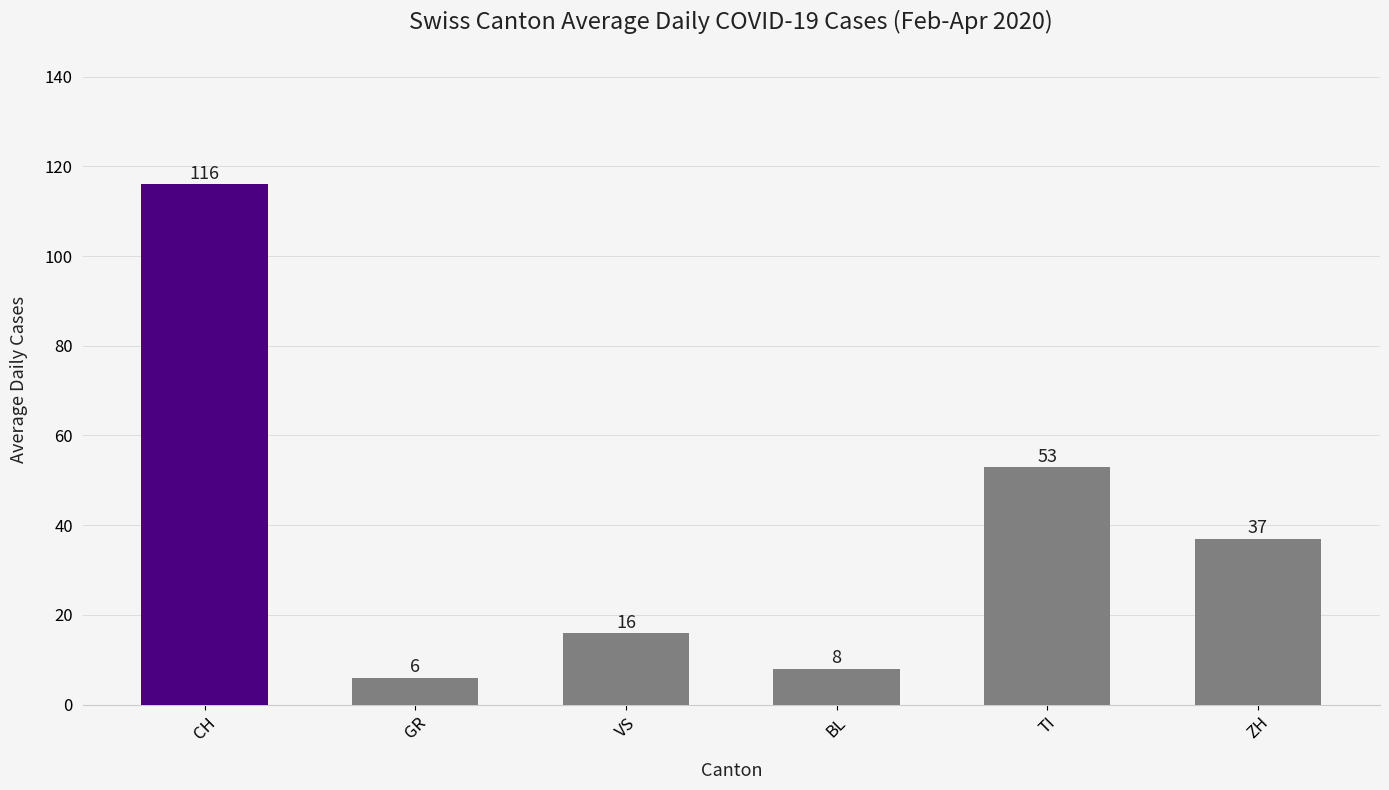

What is the label of the 2nd bar from the left?

GR